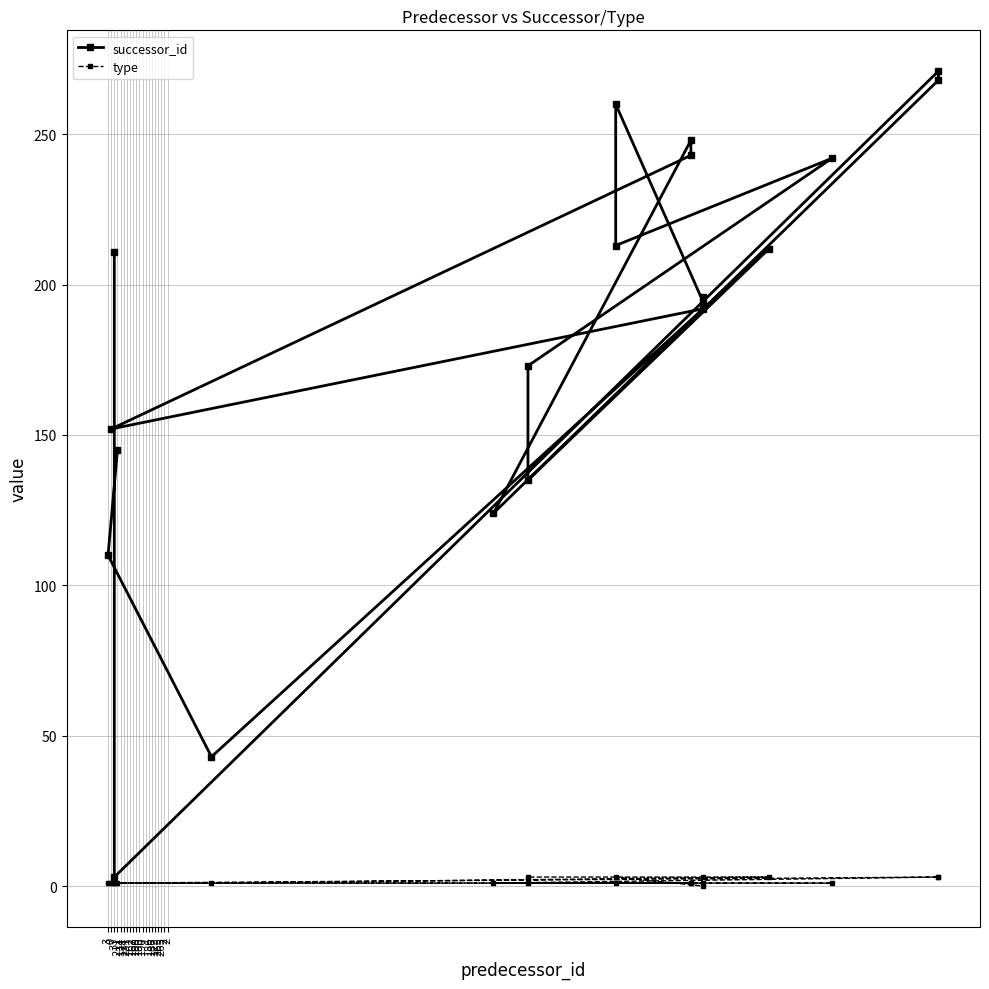

What is the difference between the maximum and minimum values in the type series?

3